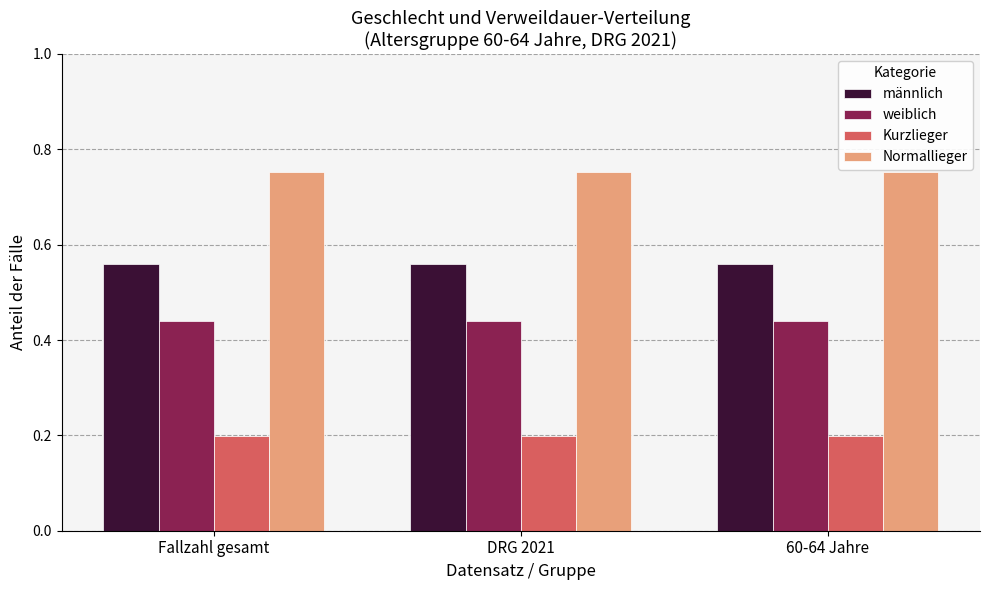

How many categories are shown in the chart?

3